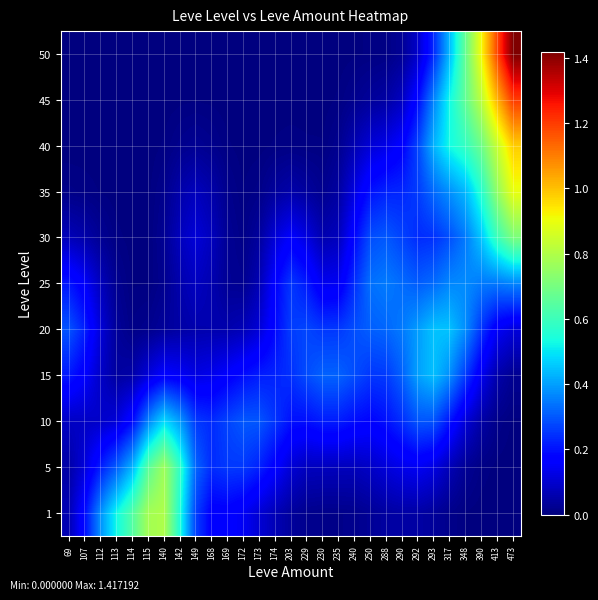

At how many categories does at least one series exceed 0?

29